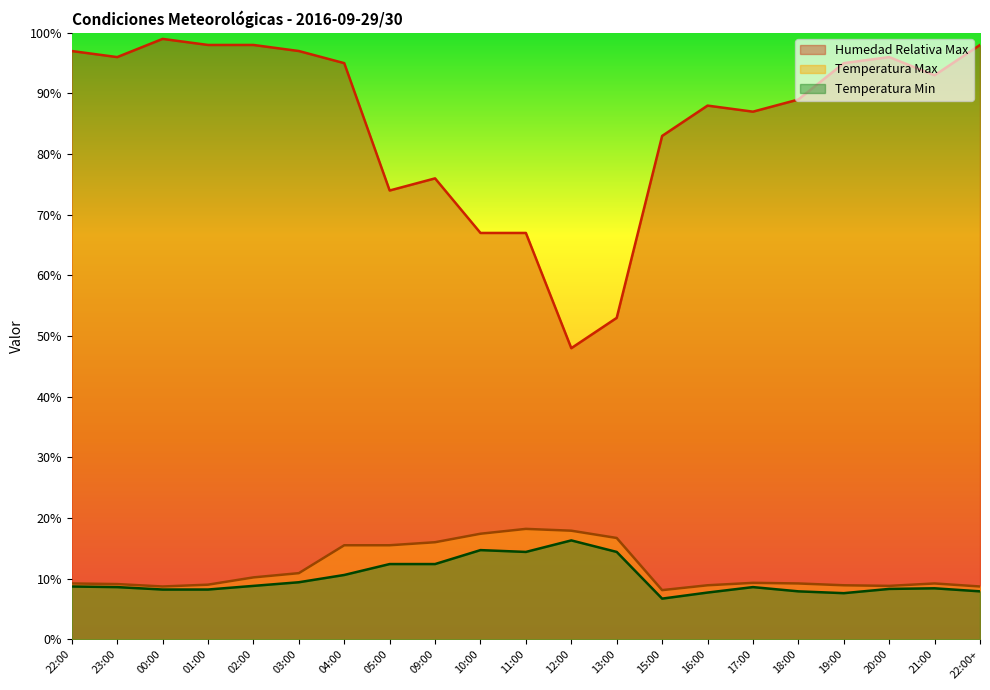

What is the difference between the Temperatura Min values at 15:00 and 11:00?

7.7